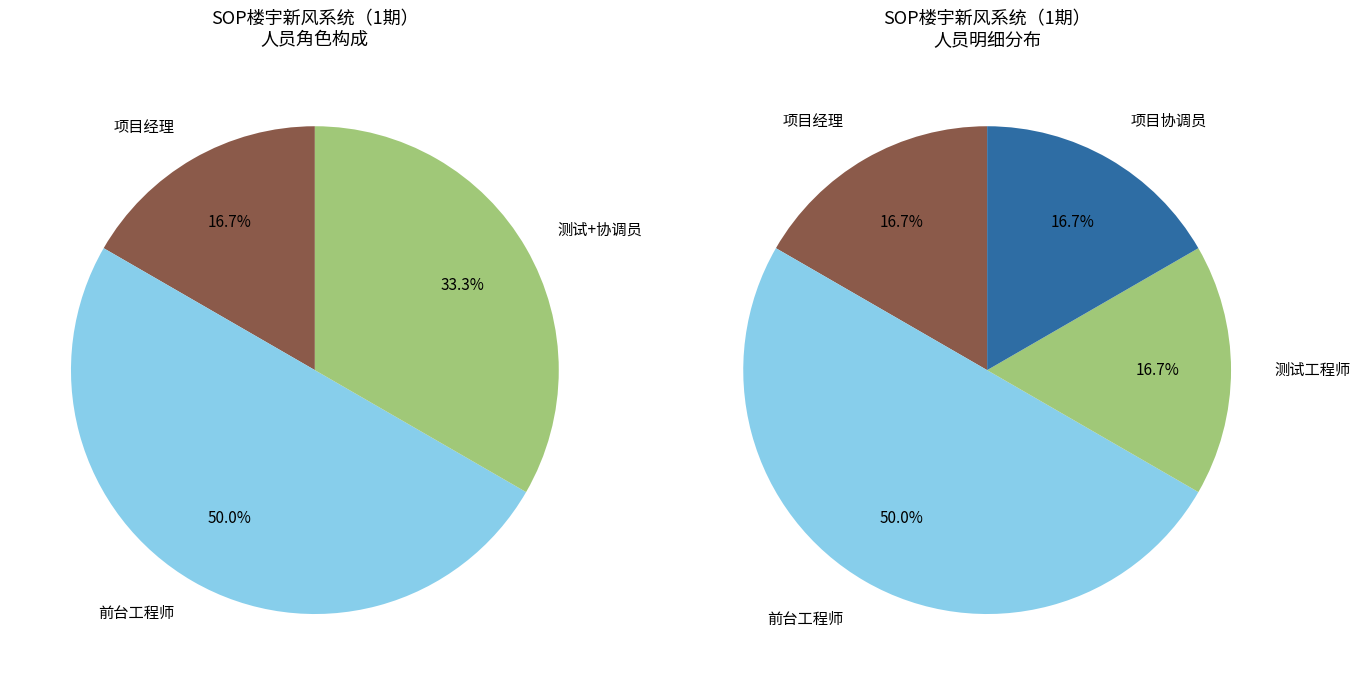

Which category has the smallest portion of the pie?

项目经理